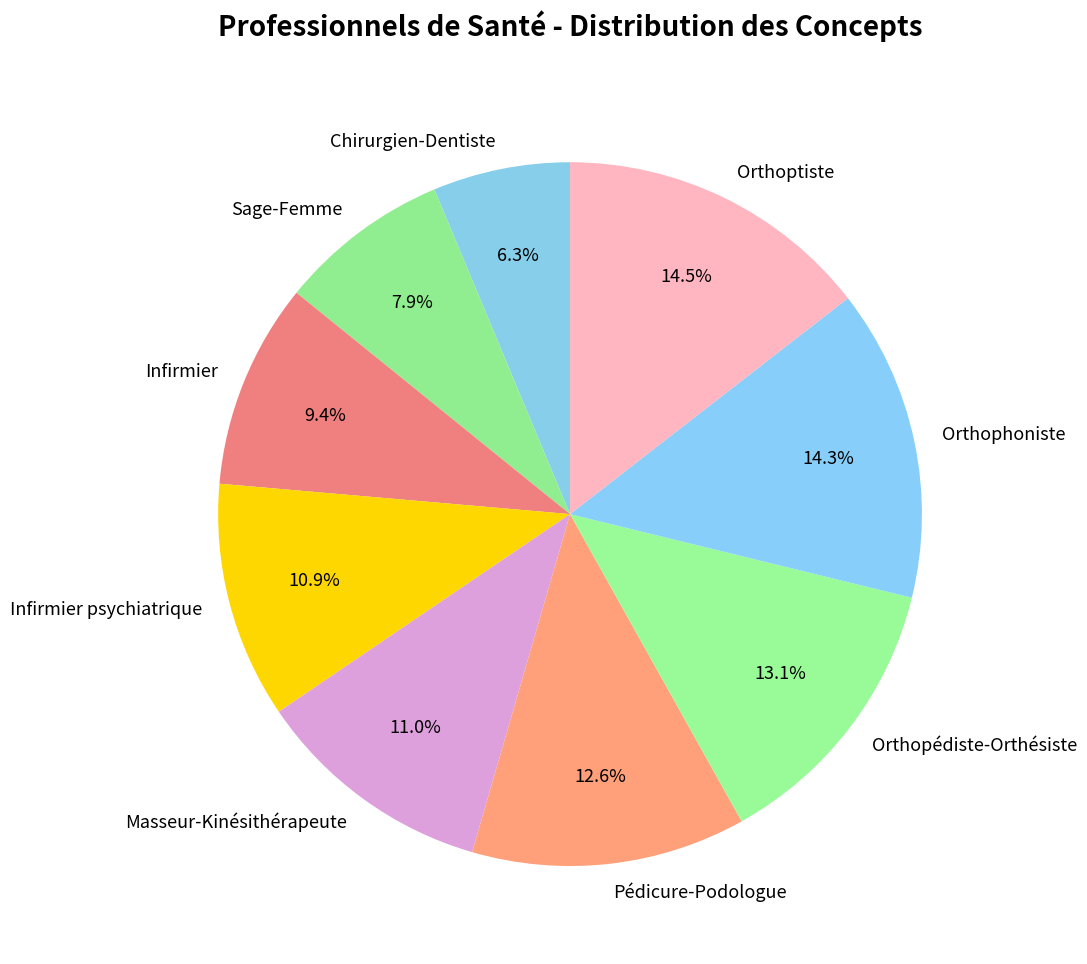

What is the smallest slice in the pie chart?

Chirurgien-Dentiste